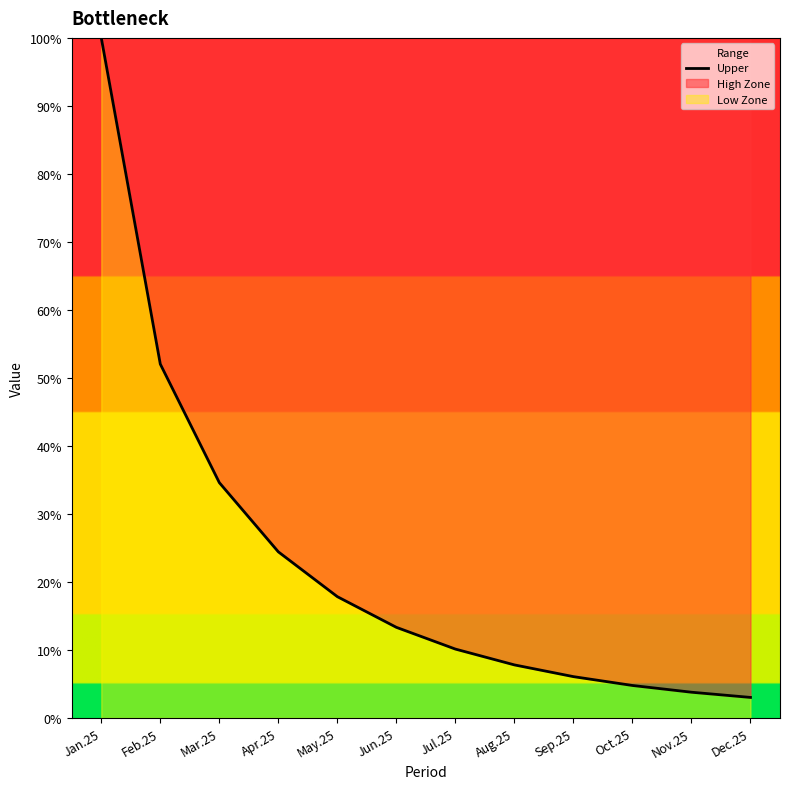

Is it true that the value at Nov.25 is 2.7?

False